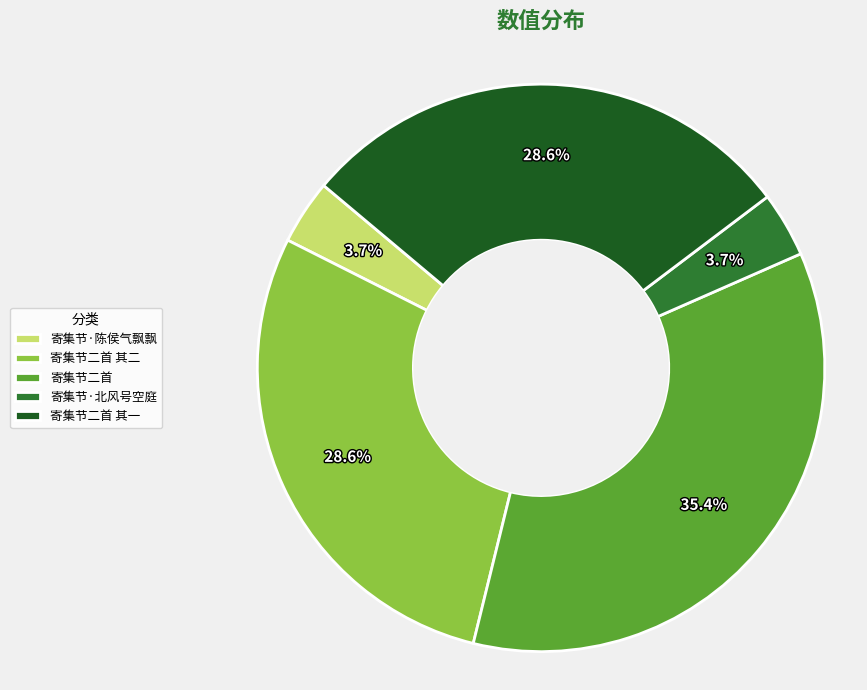

What percentage is the 寄集节二首 其二 slice, to the nearest percent?

29%